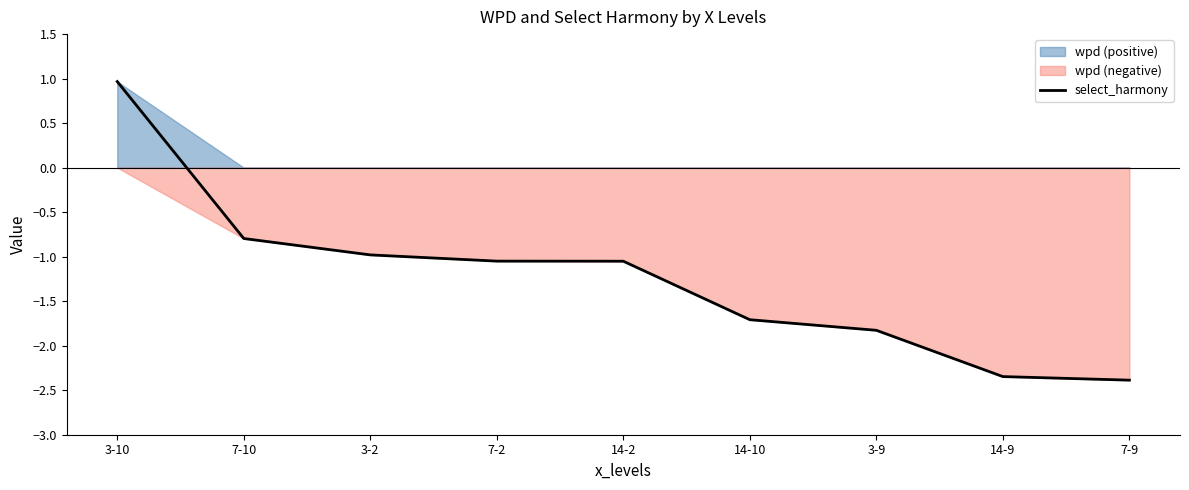

Where does the data first go above -1?

3-10